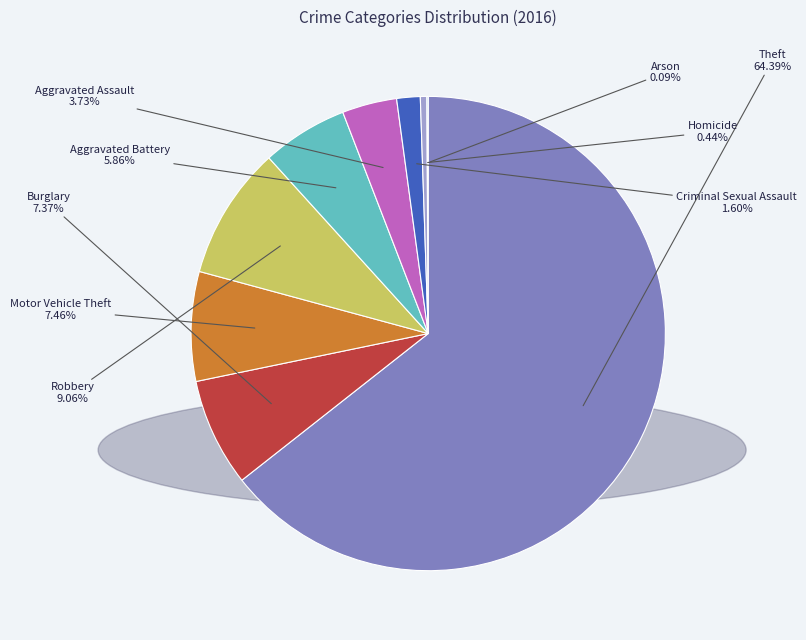

How many segments does this pie chart have?

9